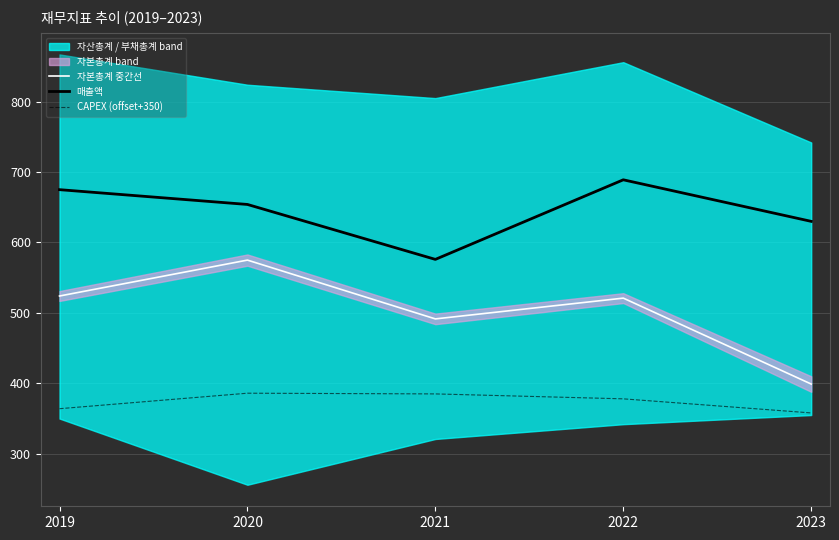

Does the chart display data point markers on the line(s)?

No